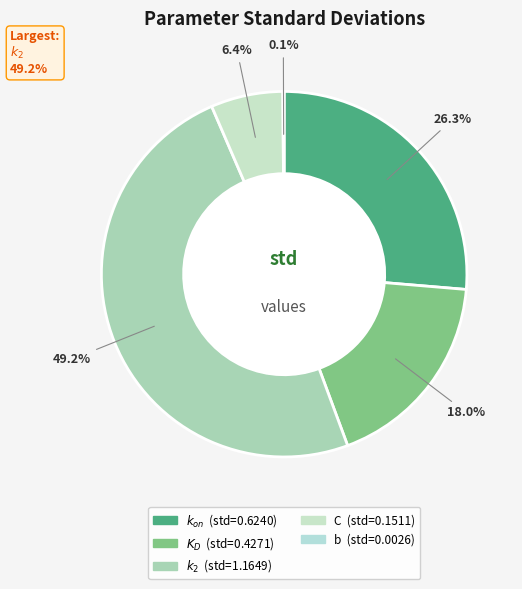

Is there any slice that represents more than half of the pie?

No